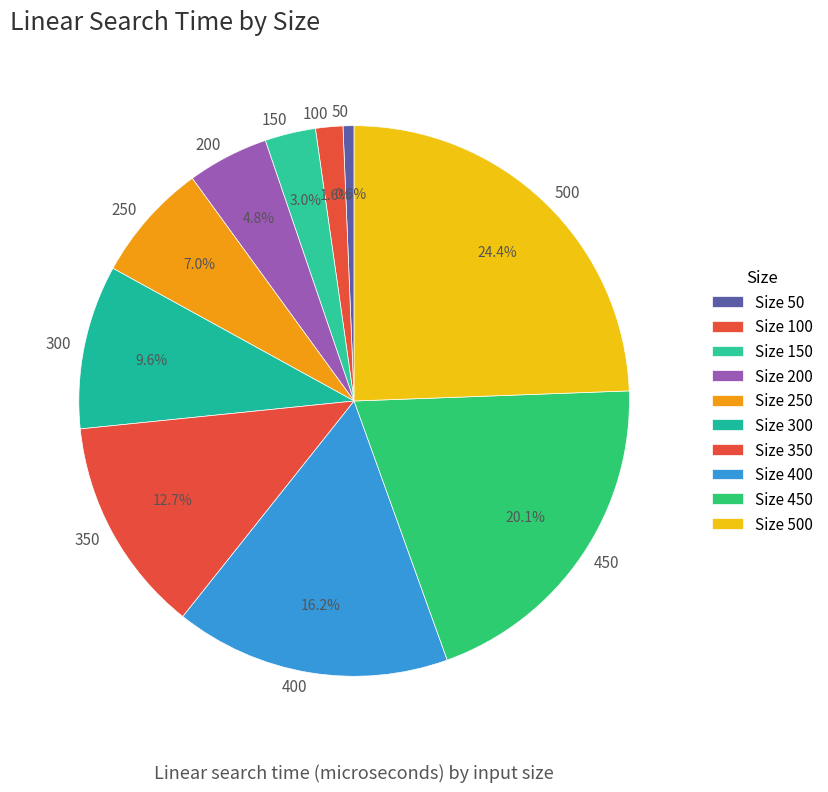

Between 150 and 450, which is larger?

450